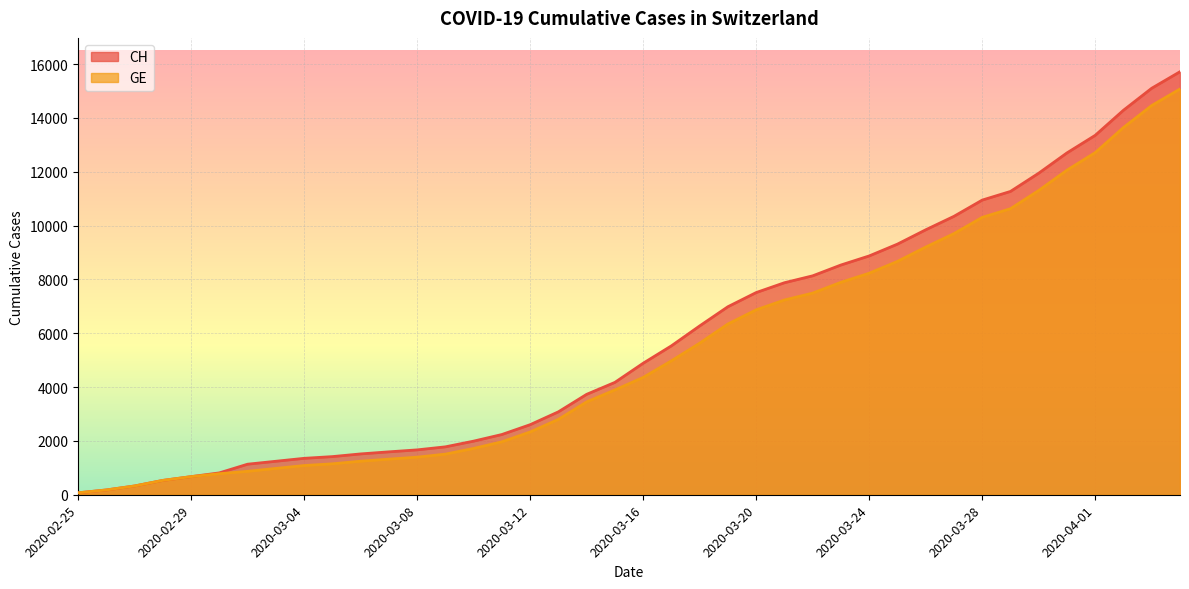

What is the difference between the maximum and minimum values in the CH series?

15647